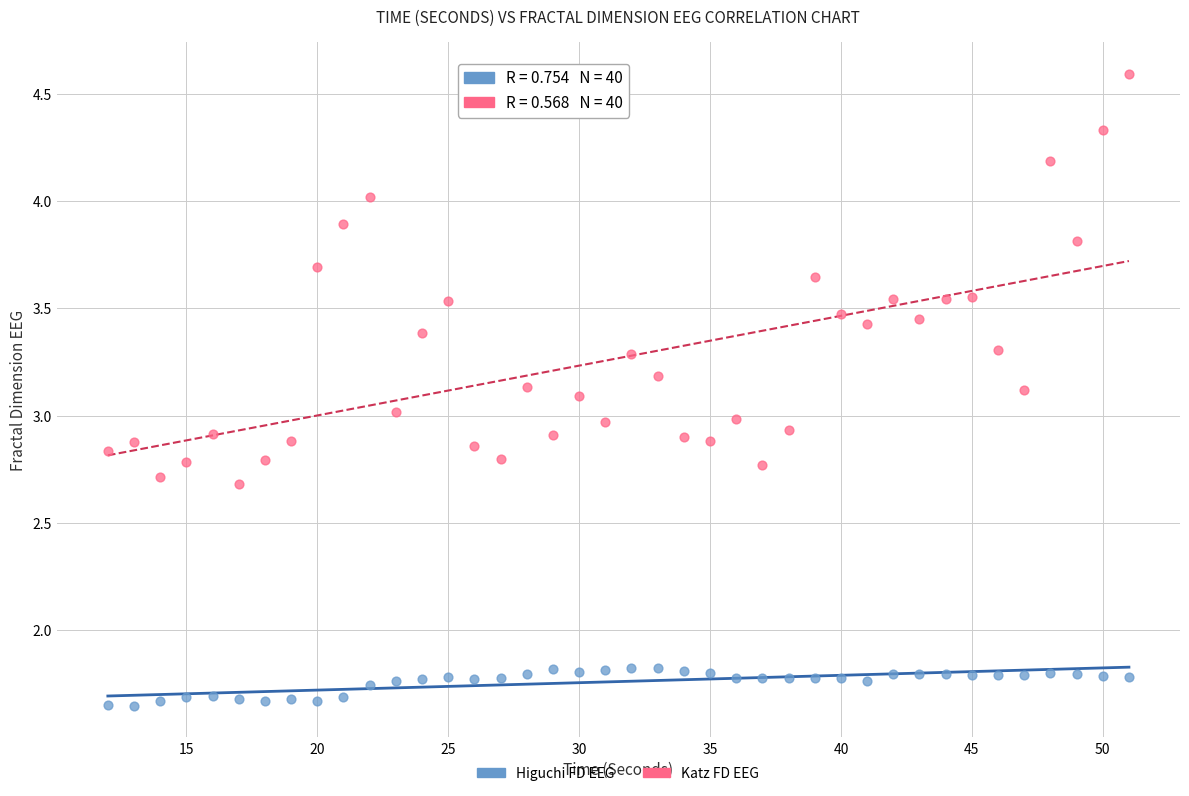

Across all data points, what is the range of X values (max minus min)?

39.0